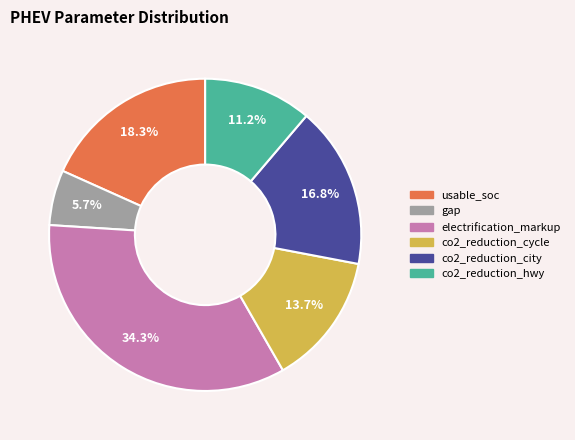

To the nearest percent, what is the combined percentage of electrification_markup and gap?

40%